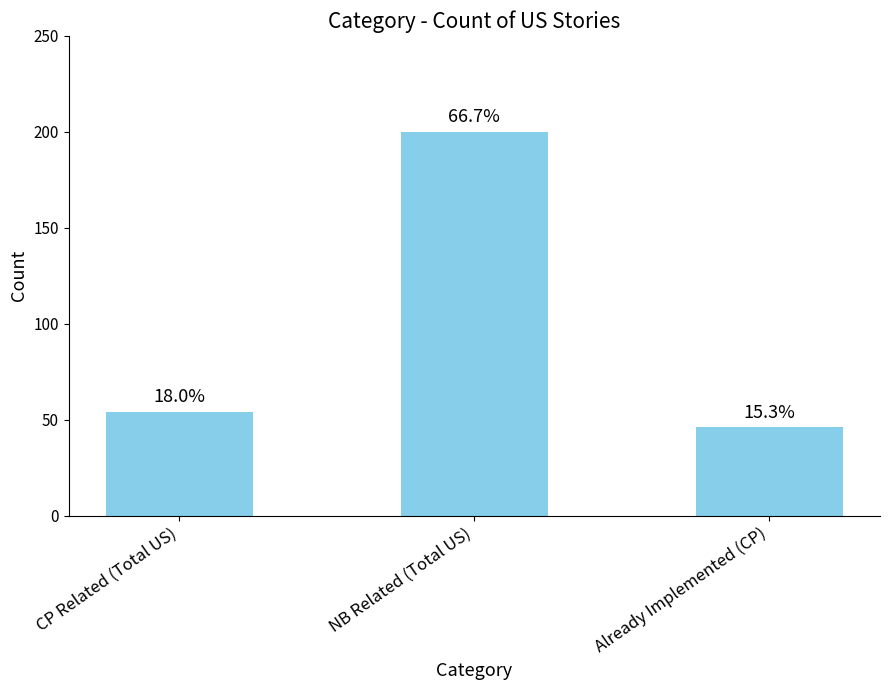

Reading right to left, transcribe all the data shown in this chart.

46	200	54